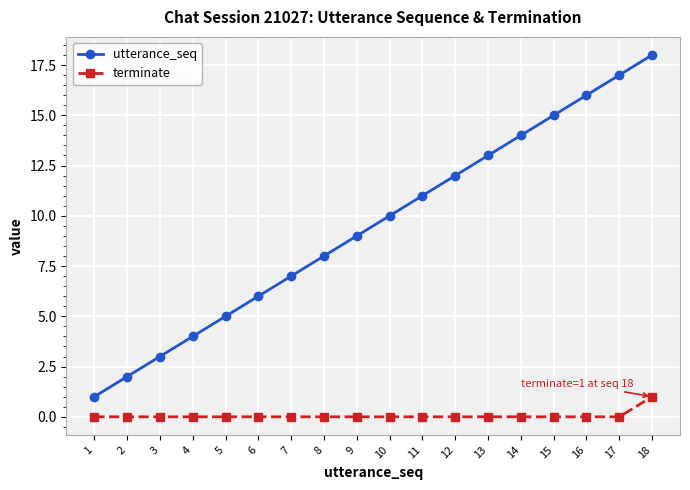

What is the difference between the utterance_seq values at 13 and 12?

1